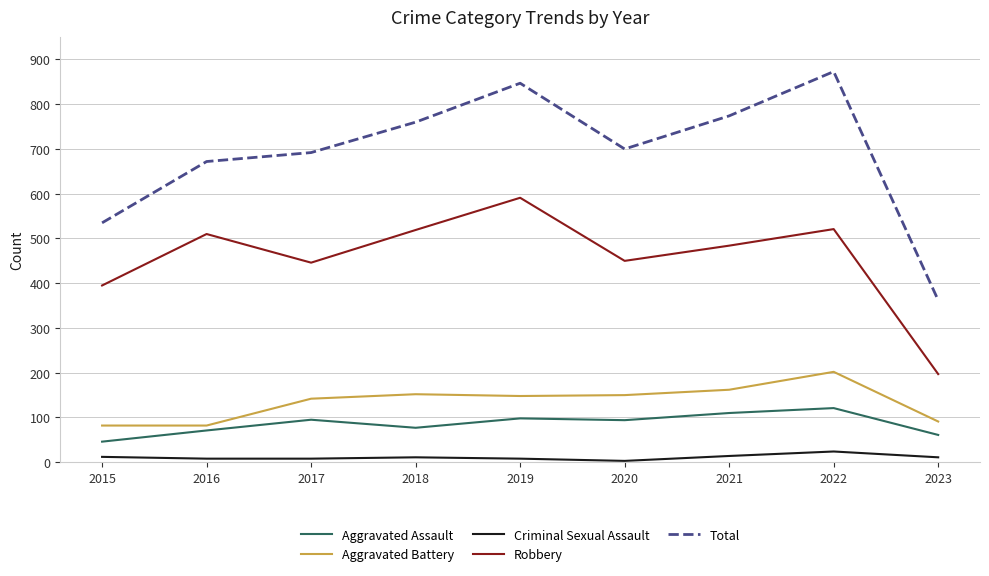

What is the difference between the maximum and minimum values in the Criminal Sexual Assault series?

21